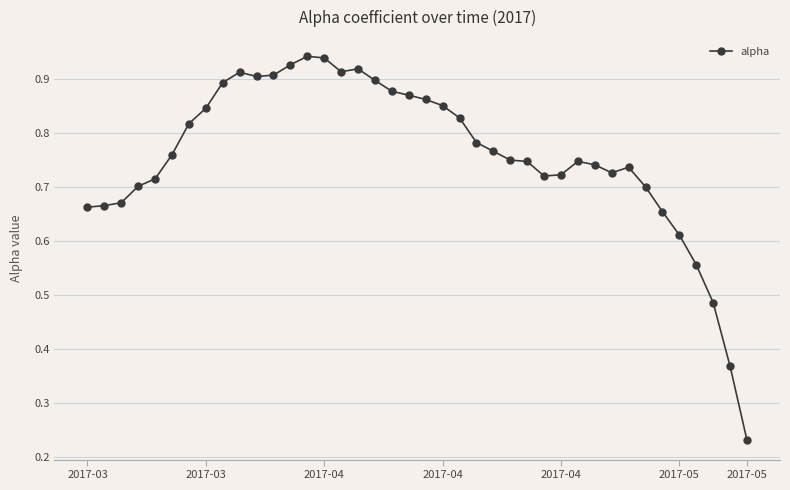

True or false: the data has more than 1 interior local peaks.

True